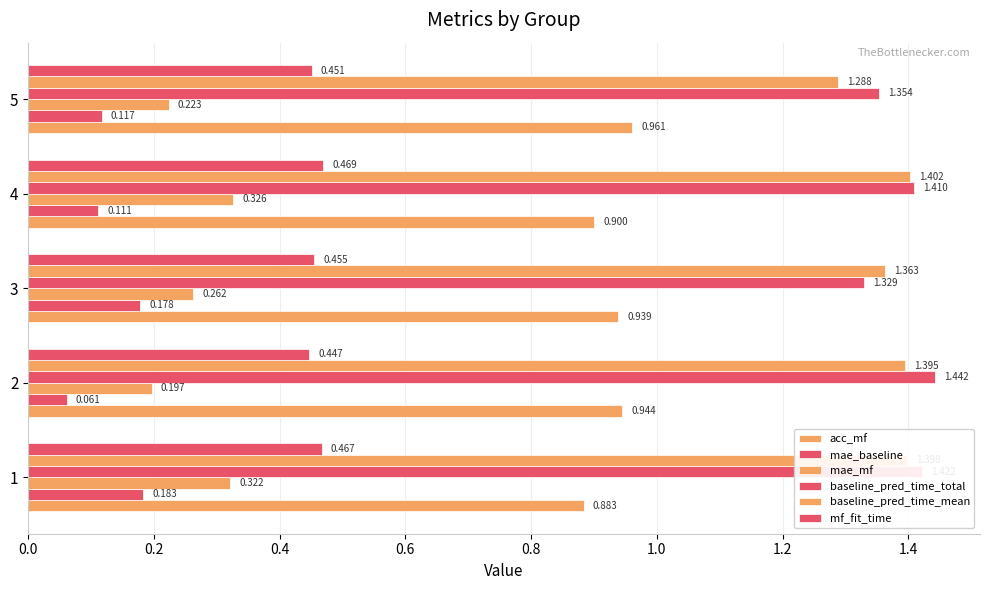

How many data points does each series have?

5